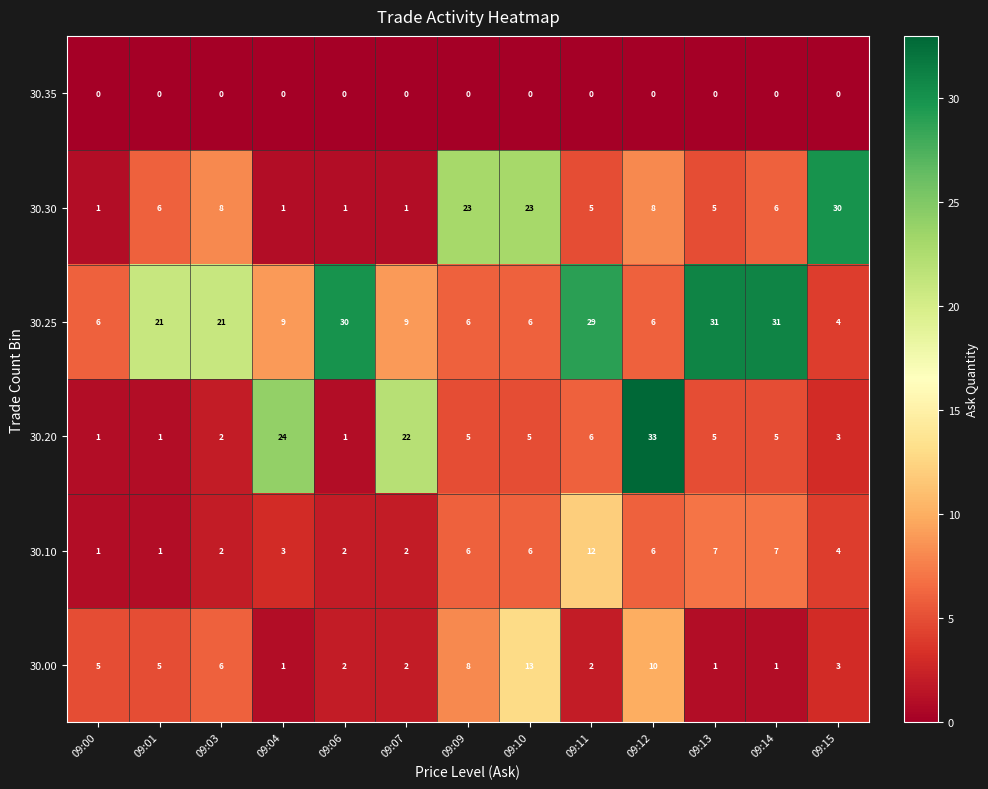

What is the difference between the maximum and second lowest values in the 30.10 series?

11